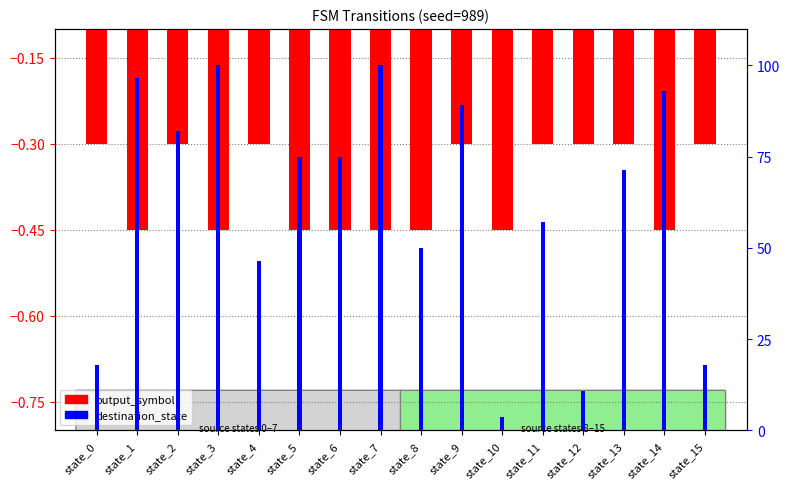

Between state_15 and state_14, which is larger?

state_15